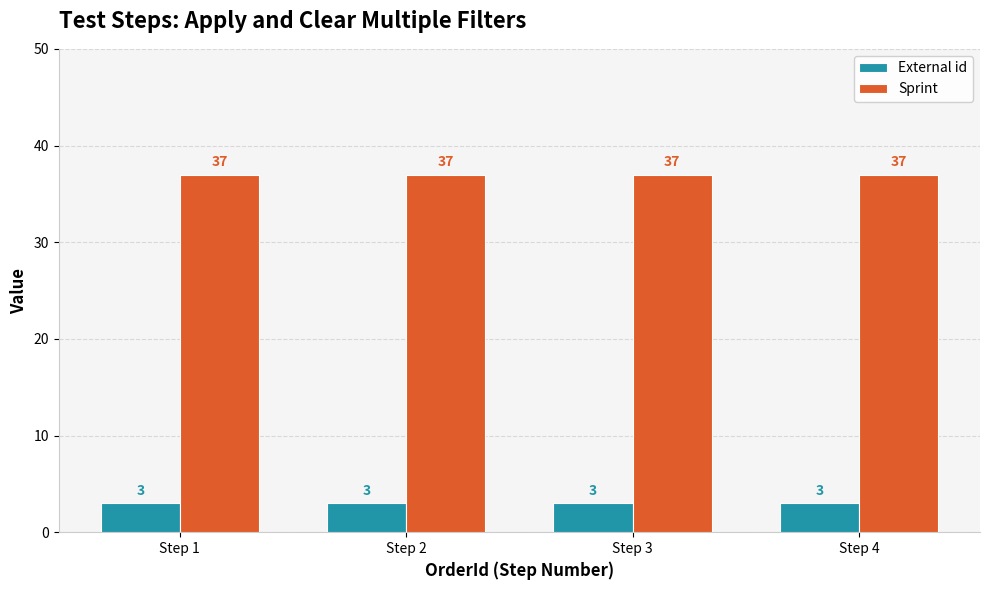

What value does the Sprint series have at Step 2?

37